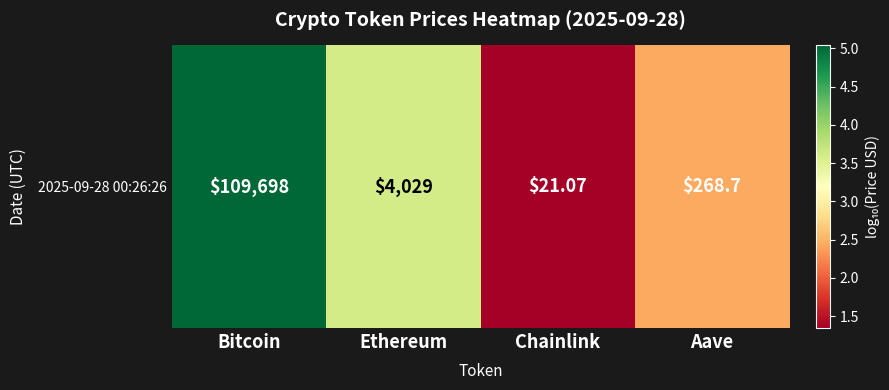

How many distinct data groups are displayed?

1